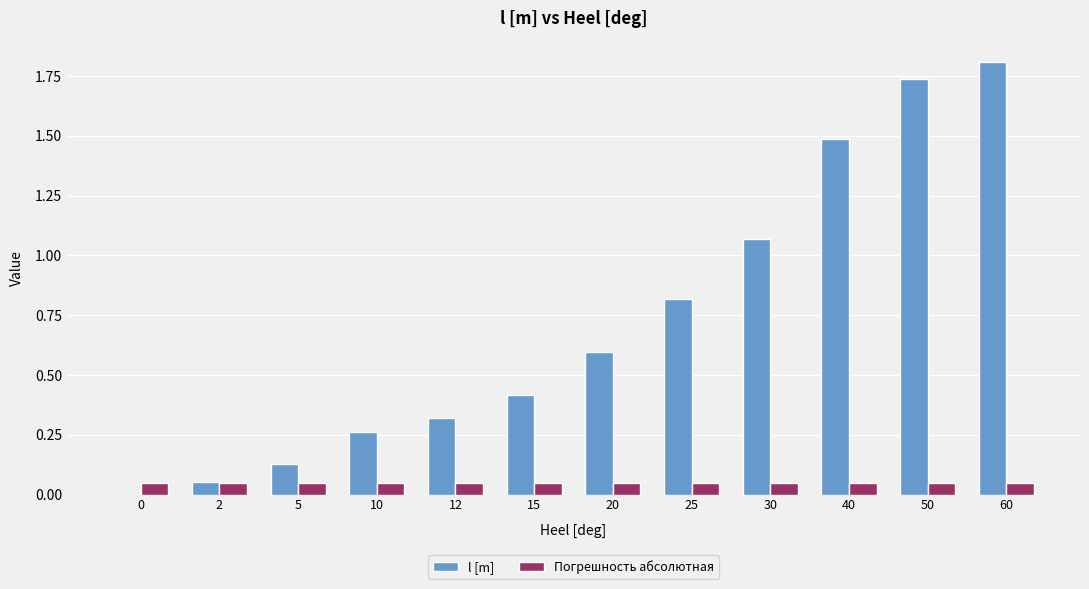

What are all the series names shown in the legend?

l [m], Погрешность абсолютная